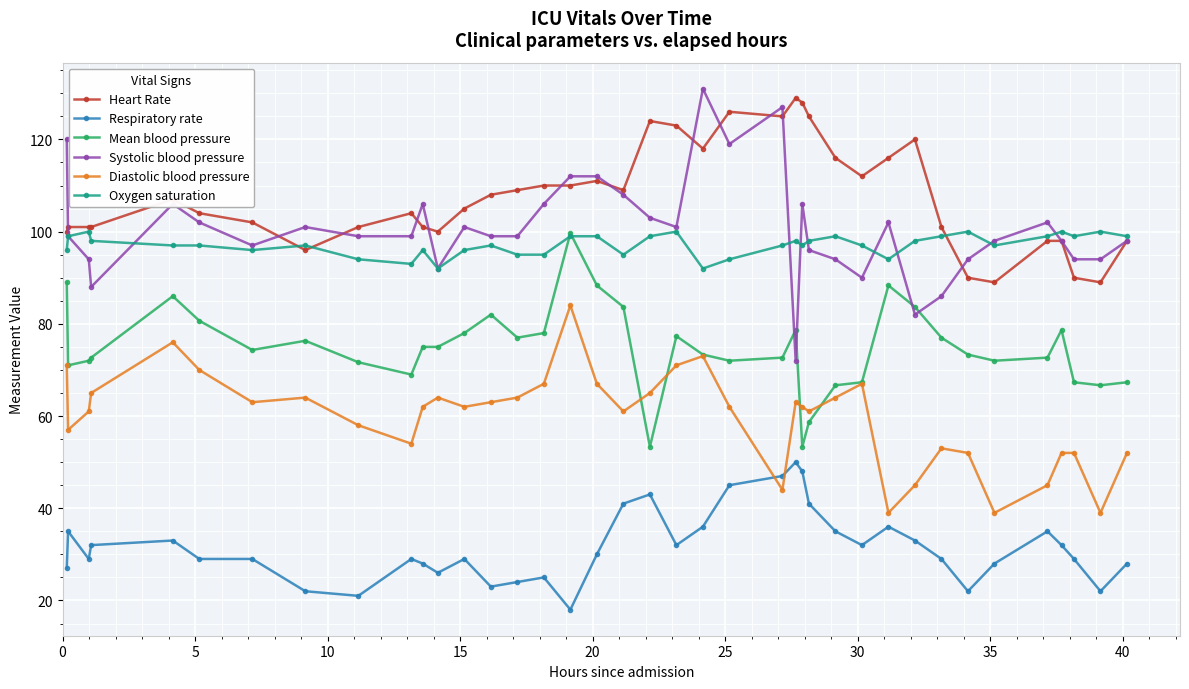

Which series has the largest range (max minus min)?

Systolic blood pressure